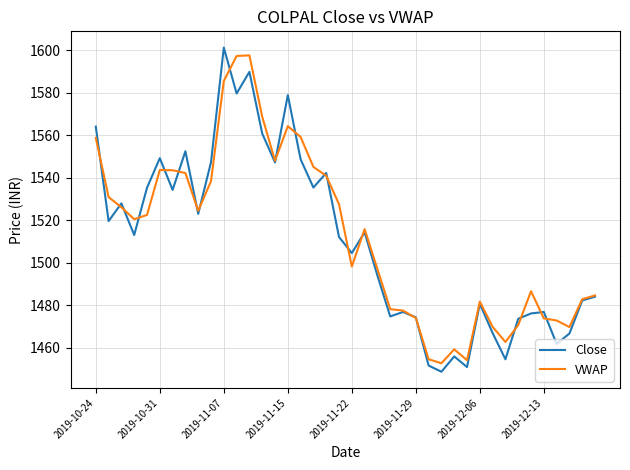

What is the difference between the maximum and minimum values in the VWAP series?

145.0